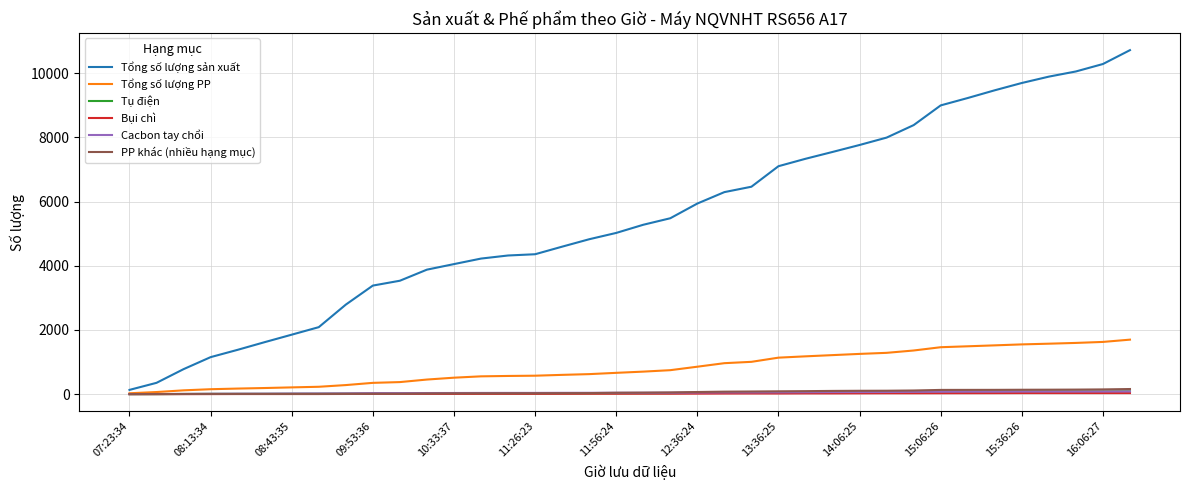

Which series has the widest spread of values?

Tổng số lượng sản xuất